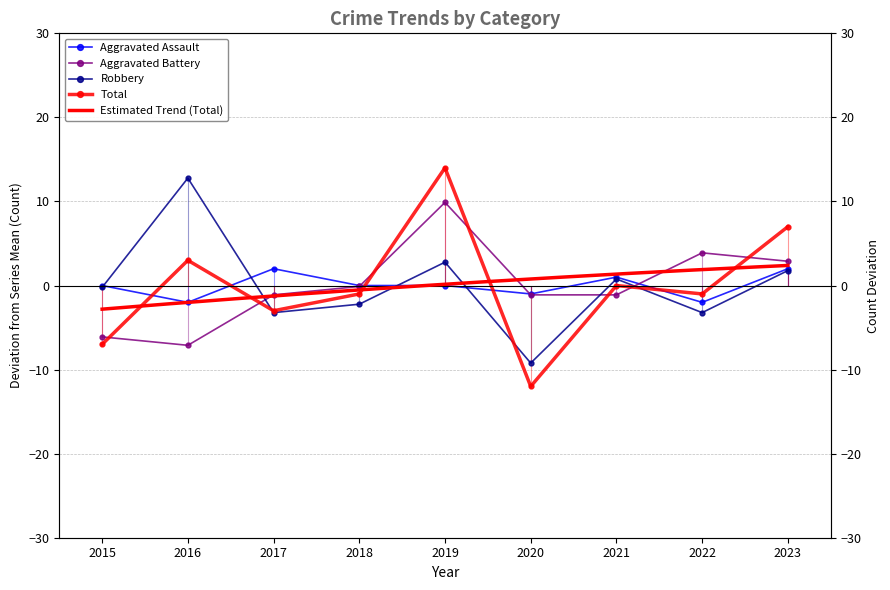

What value does the Aggravated Battery series have at 2020?

-1.1